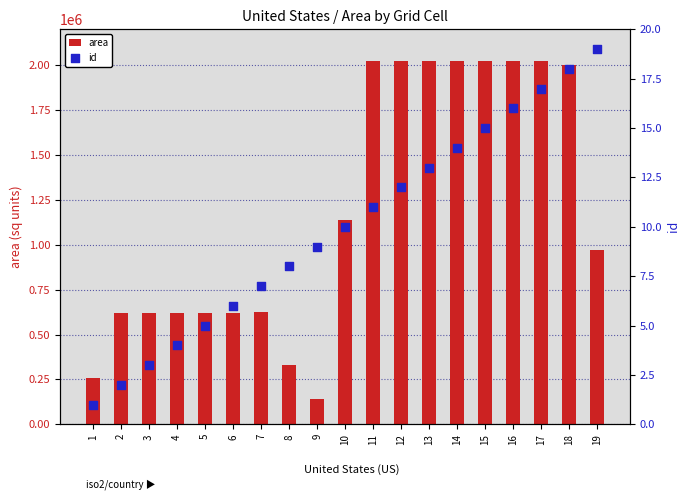

What are all the series names shown in the legend?

area, id